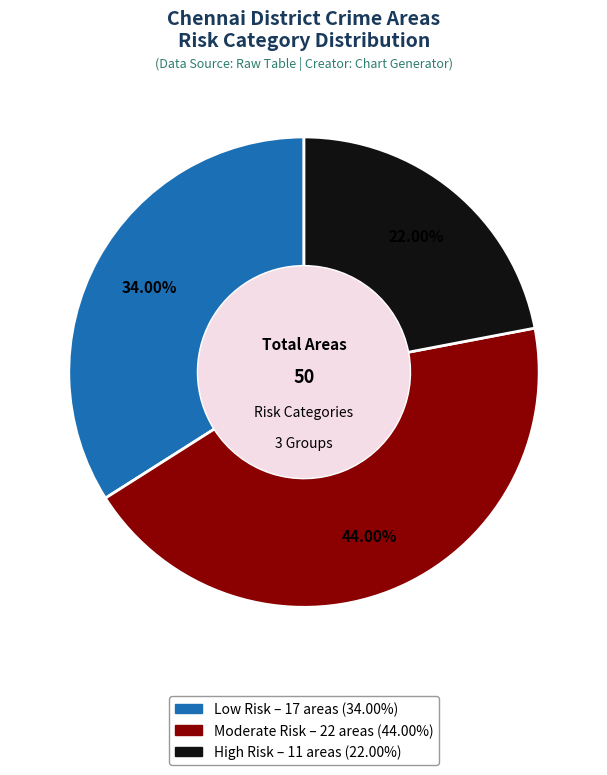

Is it true that Moderate is 36% of the pie?

False